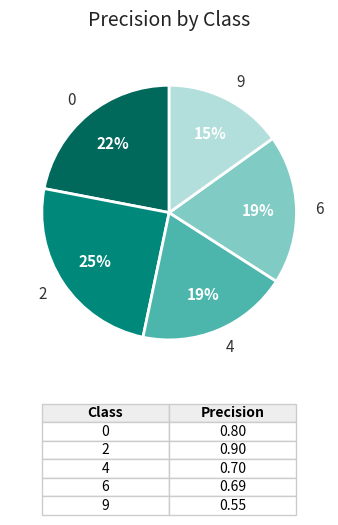

True or false: 6 accounts for 19% of the total.

True